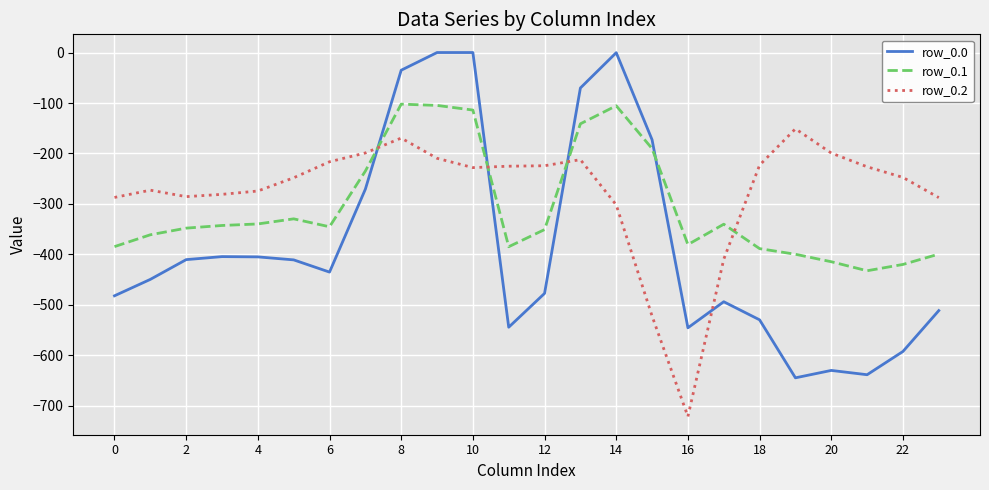

True or false: row_0.1 and row_0.0 cross at least once.

True